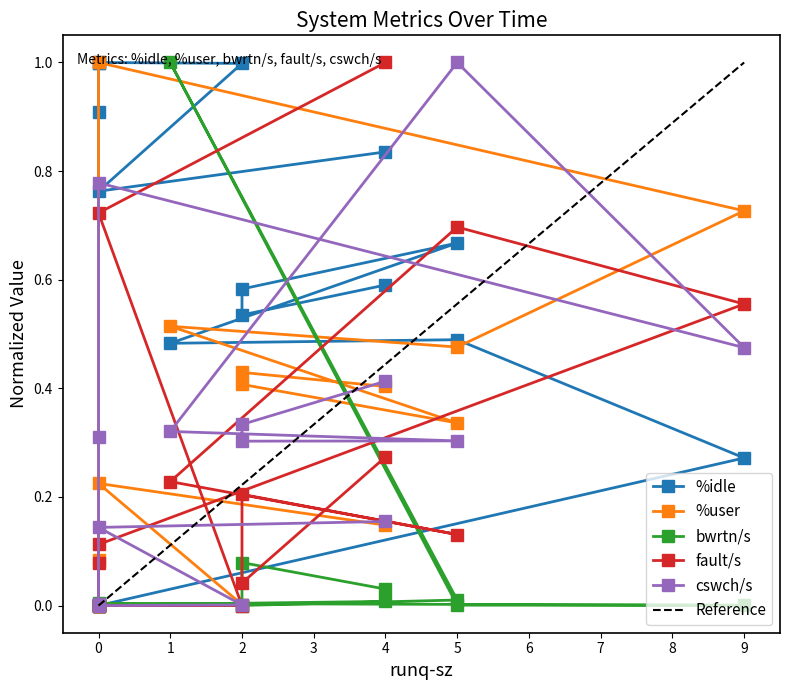

Which series has the largest total across all categories?

%idle